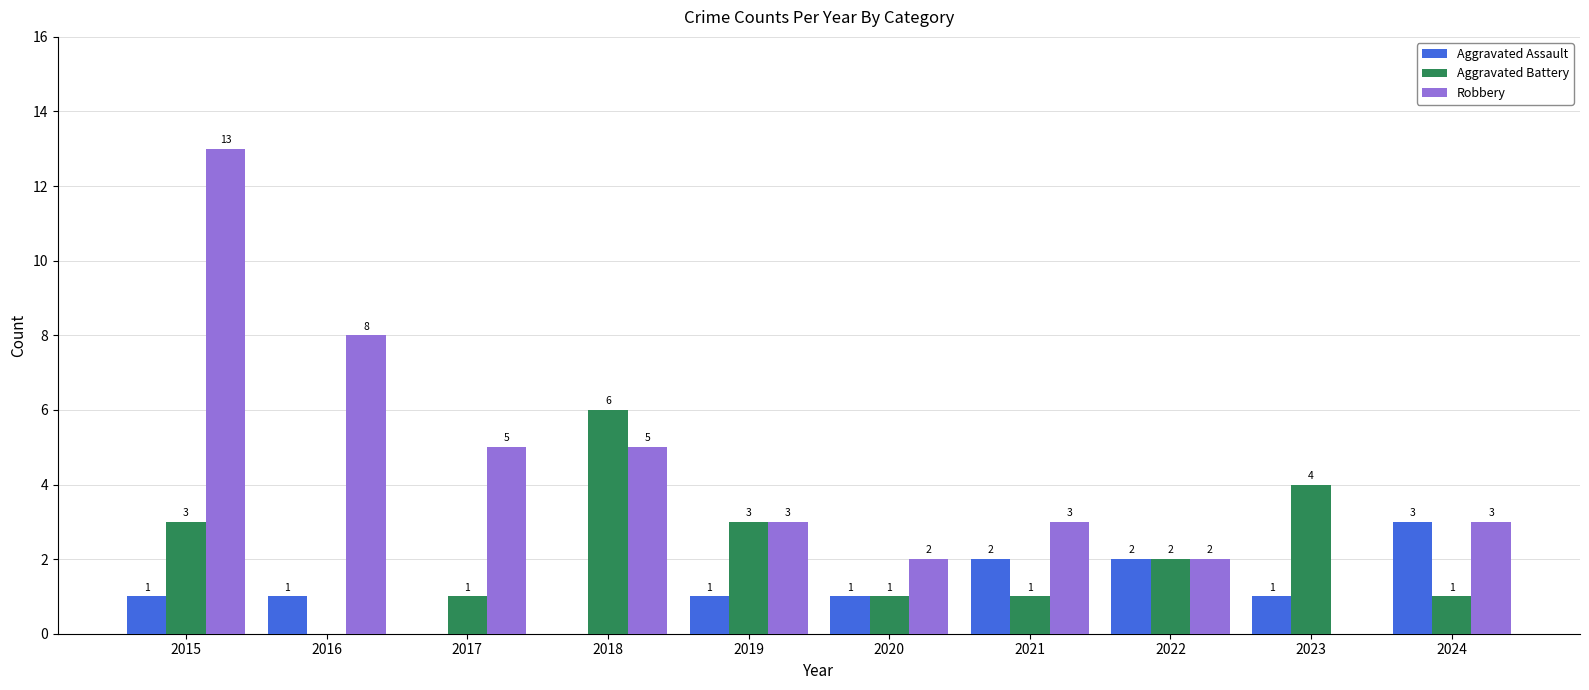

Which series changed the most between 2017 and 2020?

Robbery